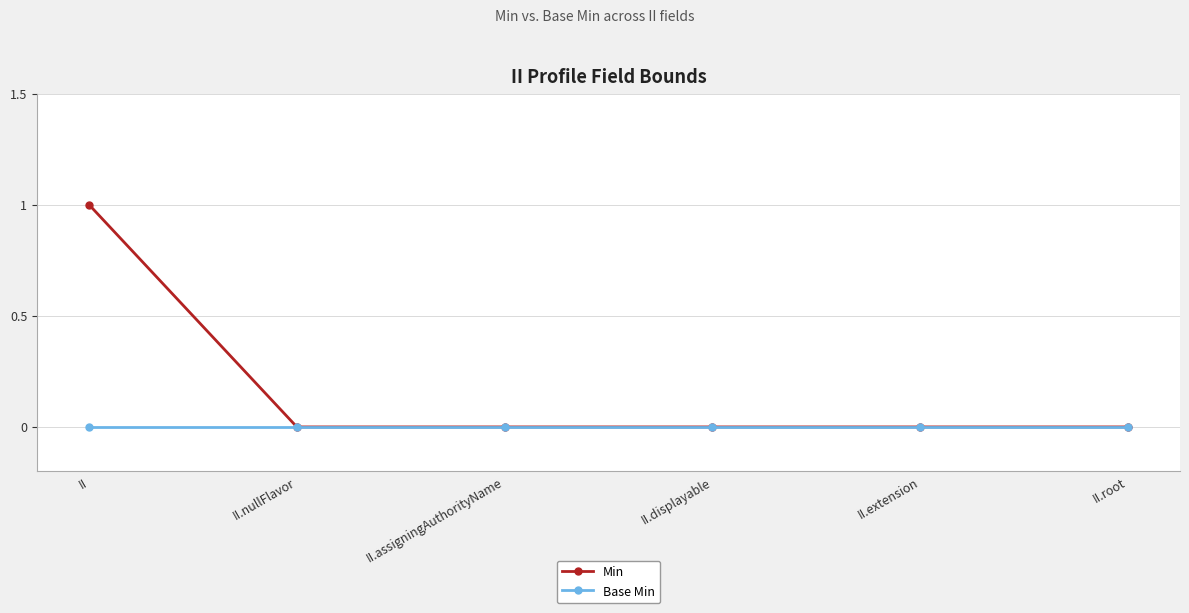

At which category is the sum across all series the highest?

II